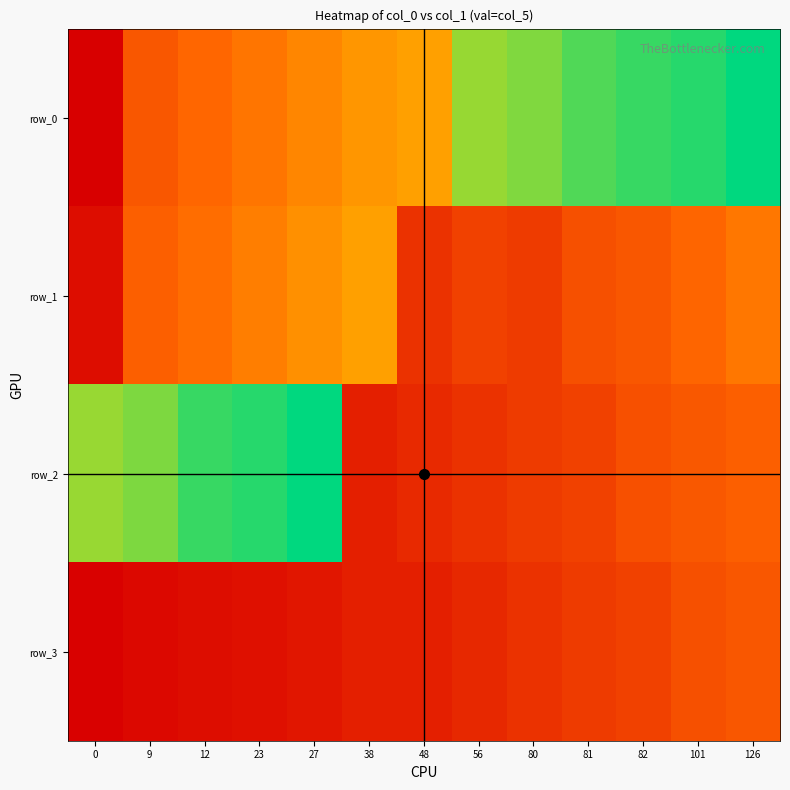

What is the average value of the row_3 series?

114